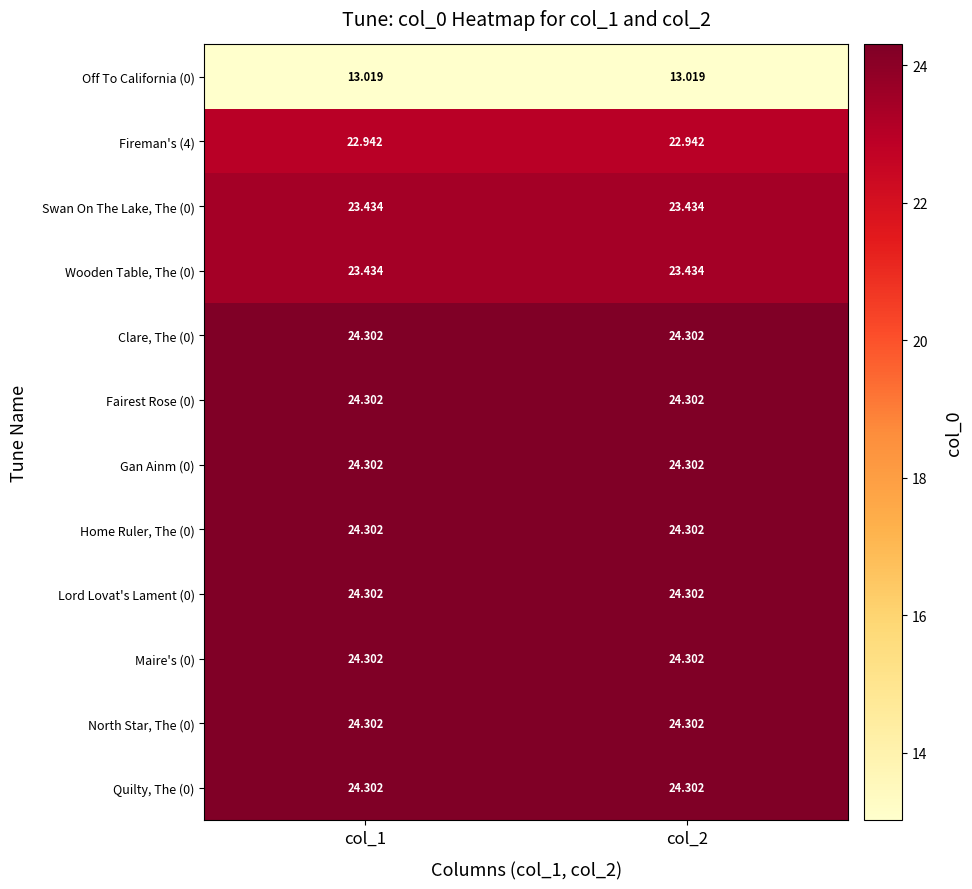

Is the value of Wooden Table, The (0) at col_2 greater than the value of Home Ruler, The (0) at col_1?

No